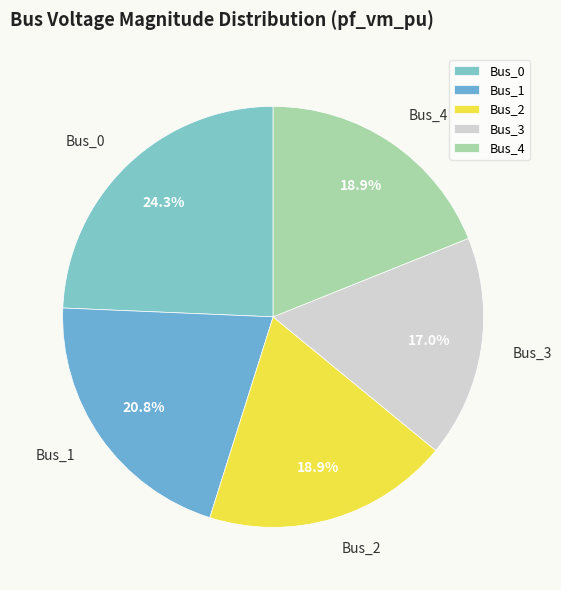

Count the number of slices in the pie.

5